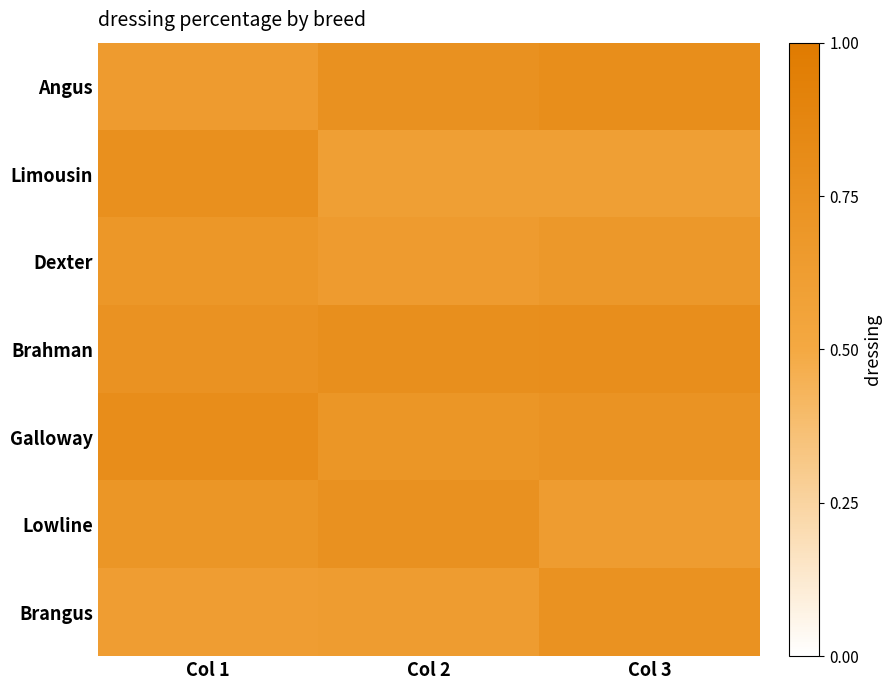

Count the number of data series in this chart.

7